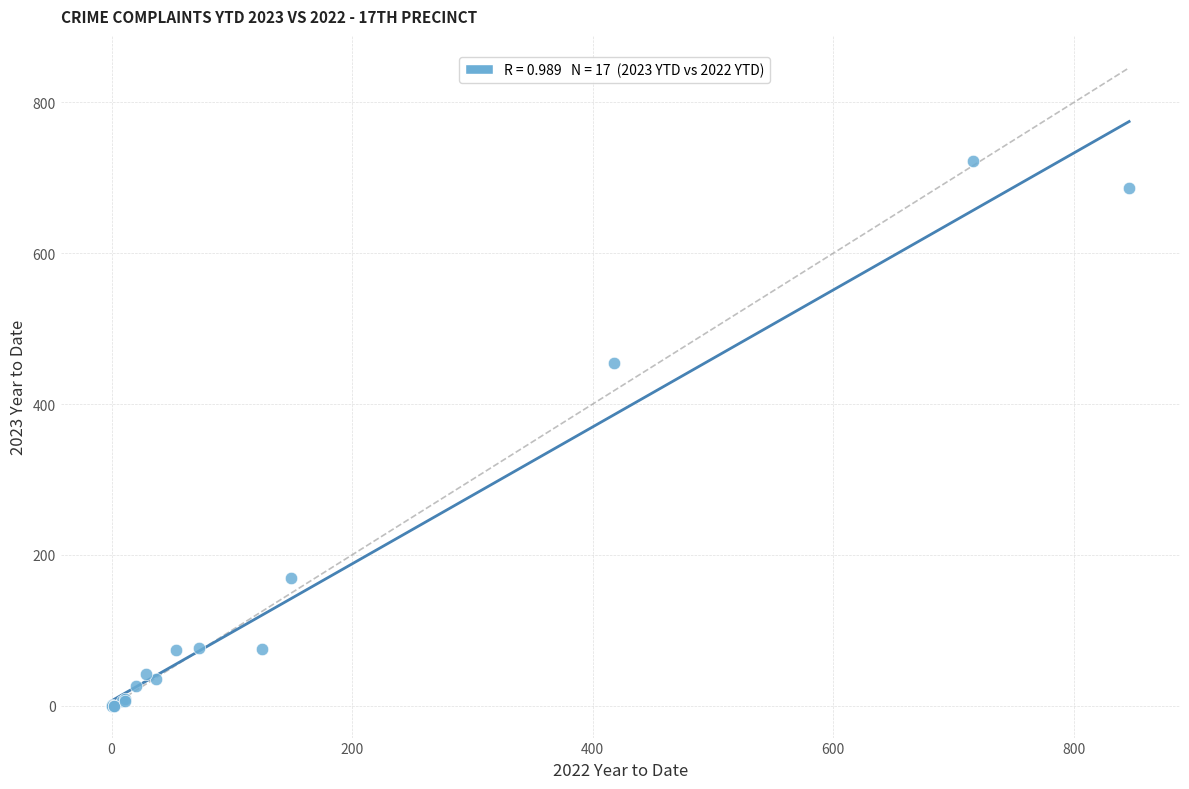

What Y value in the scatter plot is closest to 361?

455